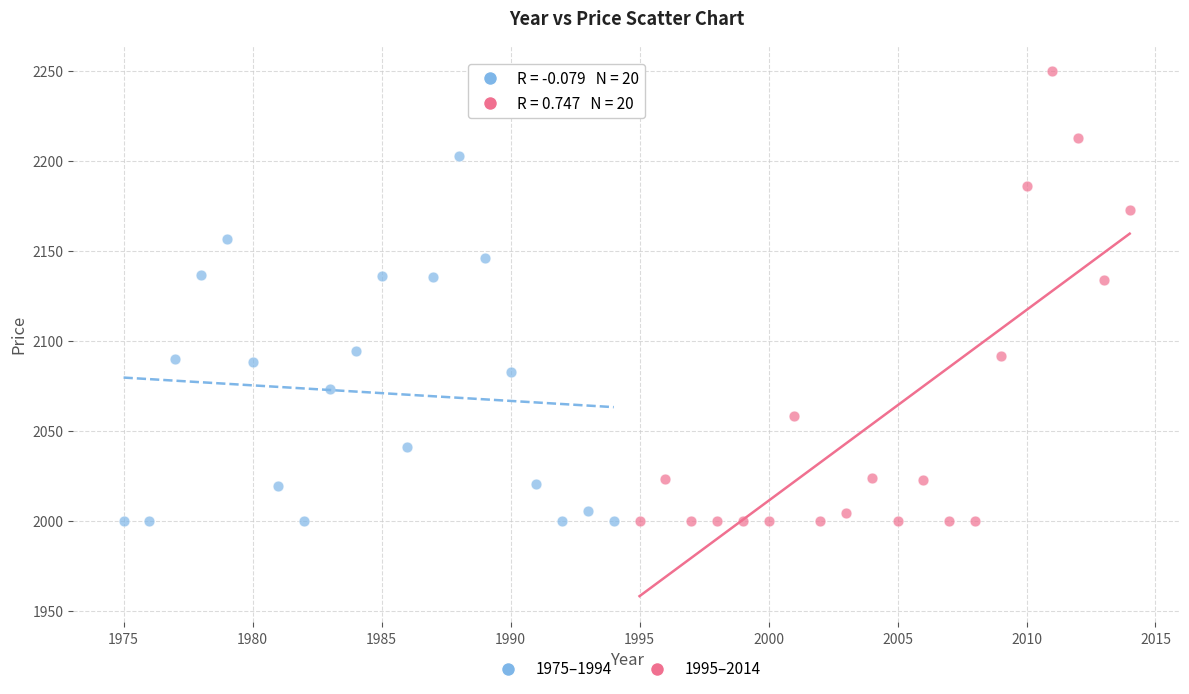

Which series reaches the maximum Y coordinate?

1995–2014